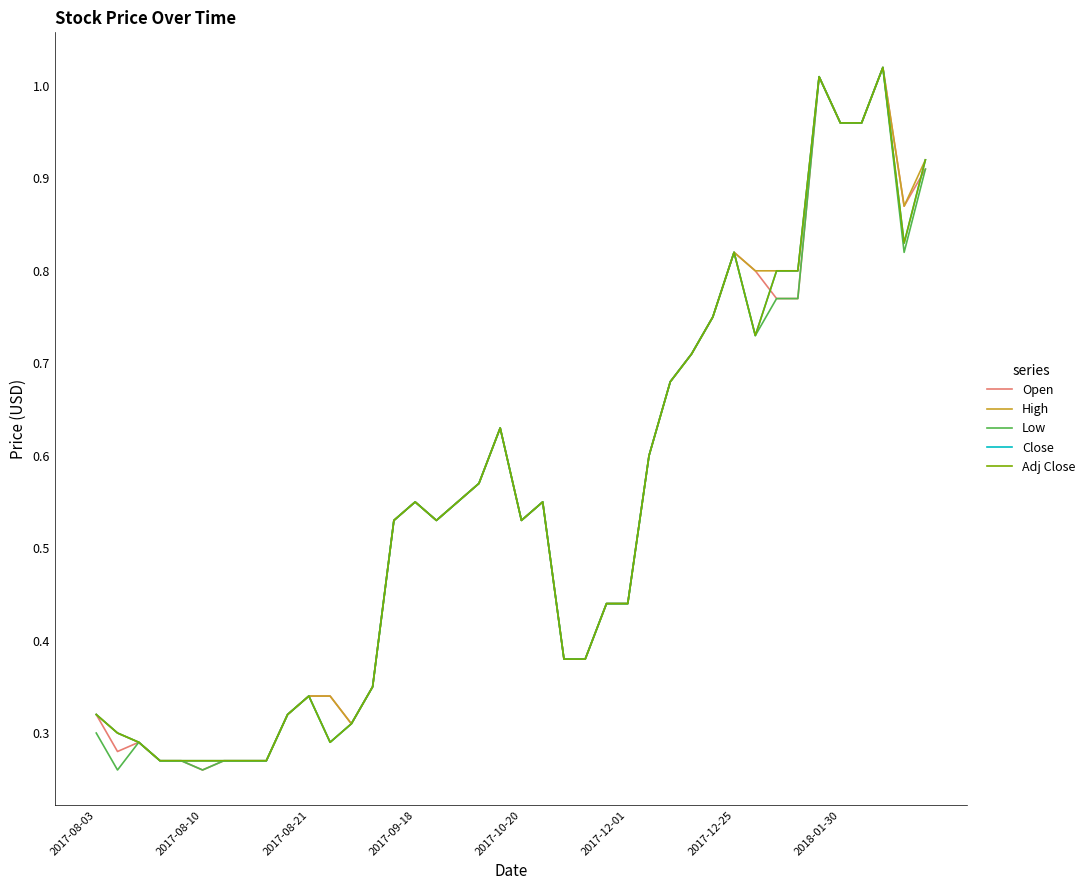

Does the chart have visible grid lines?

No